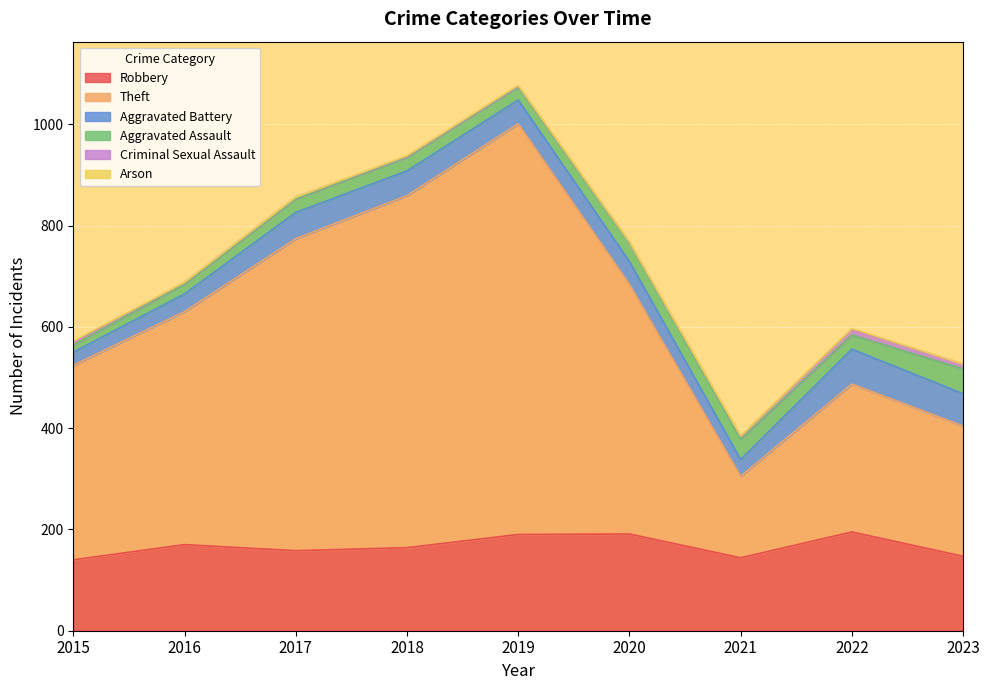

True or false: Robbery and Aggravated Assault cross at least once.

False